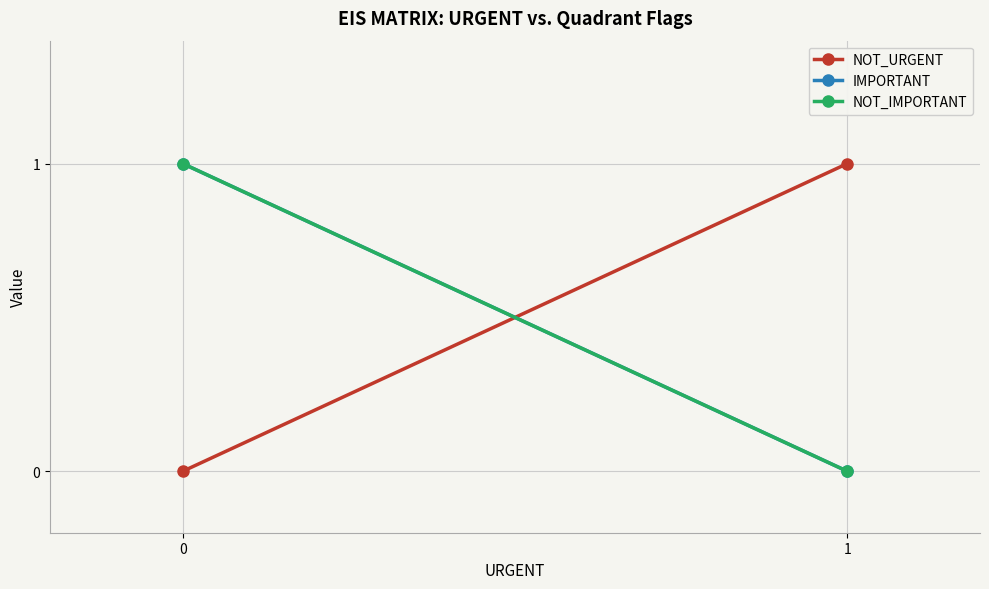

What is the sum of the IMPORTANT values at 1 and 0?

1